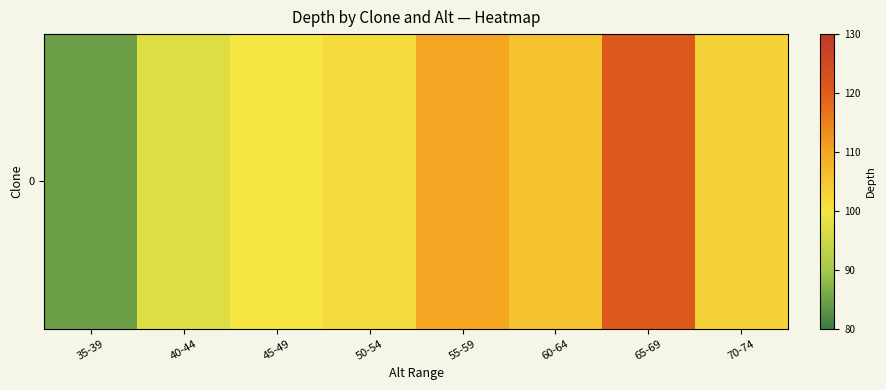

What is the change in value from 50-54 to 65-69?

+19.4